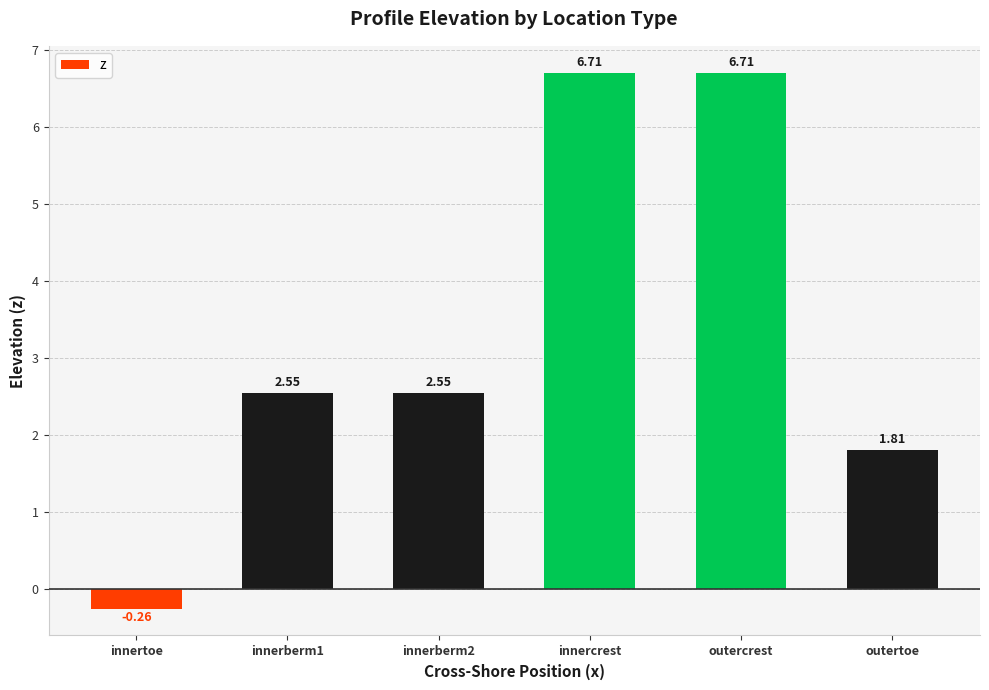

What is the sum of the values at outercrest and innerberm1?

9.3